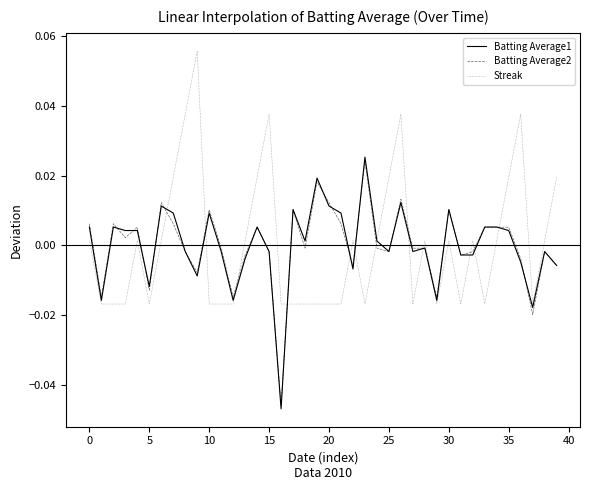

Which series has the largest range (max minus min)?

Streak